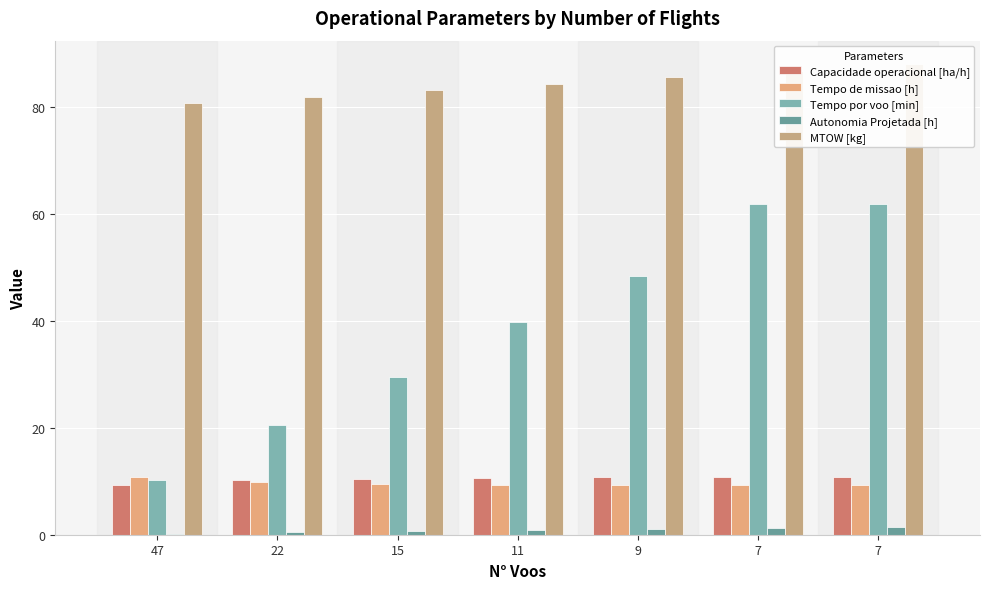

True or false: Capacidade operacional [ha/h] has a value of 16.5 at 15.

False